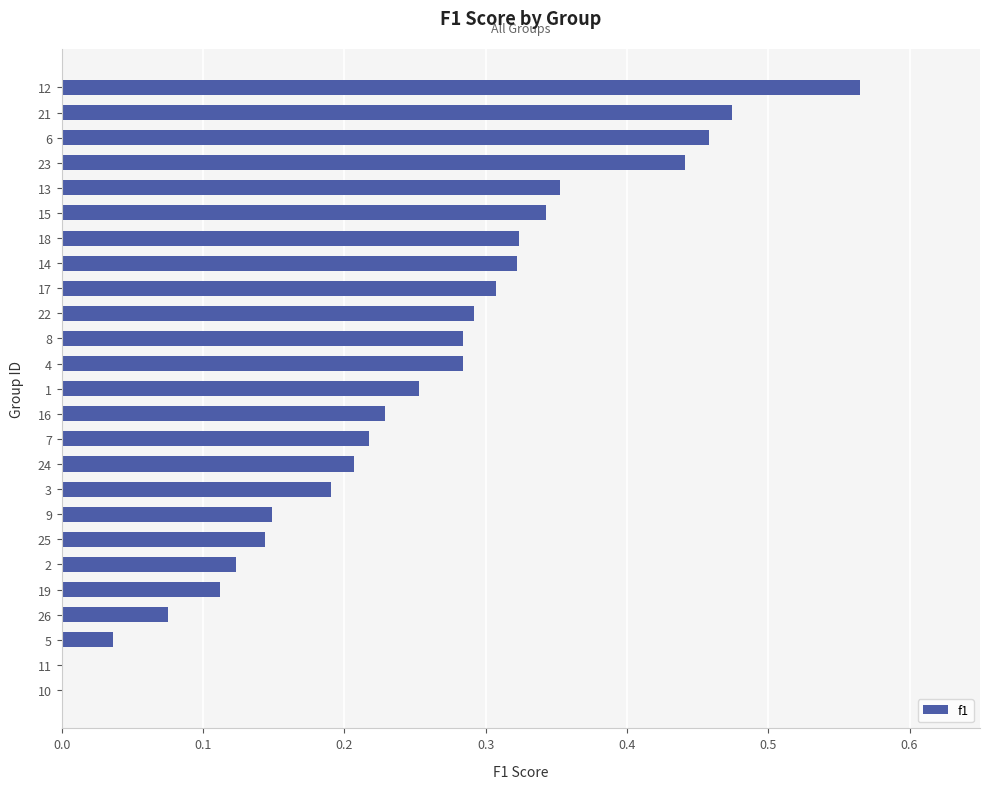

True or false: the data shows 0.1 at 17.

False